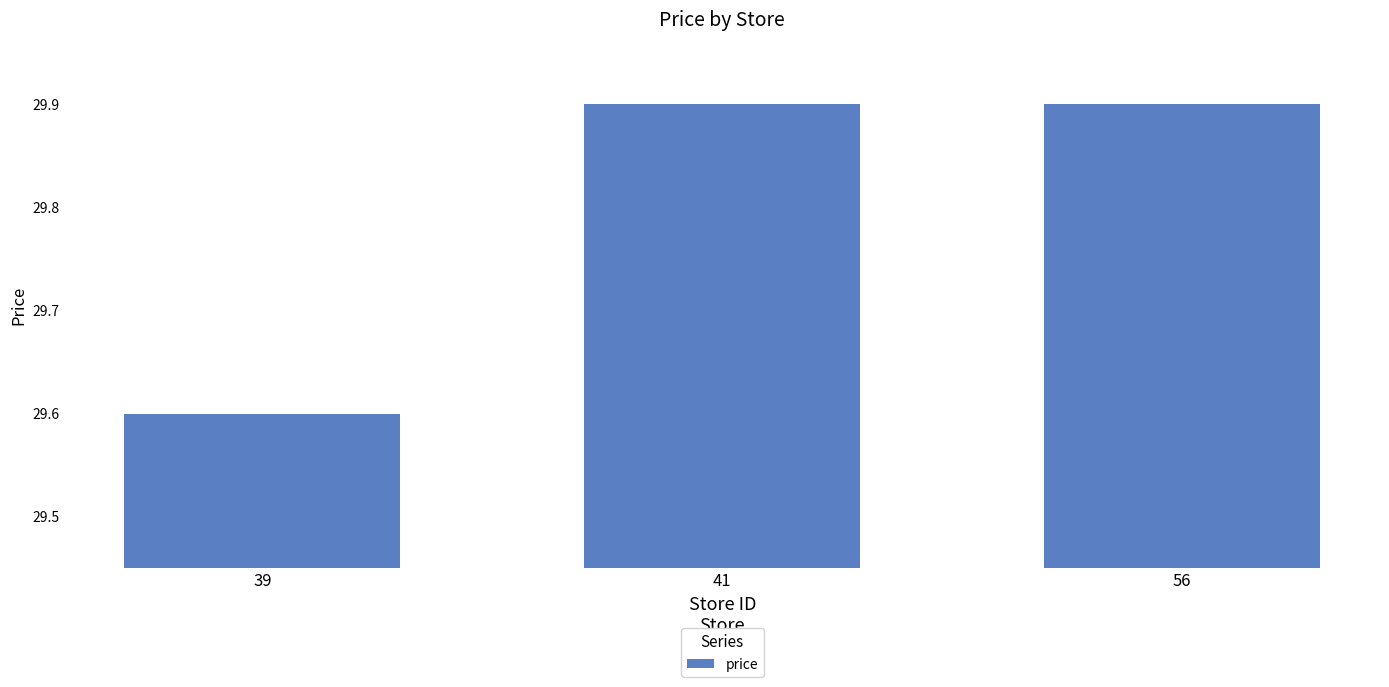

What is the change in value from 39 to 41?

+0.3